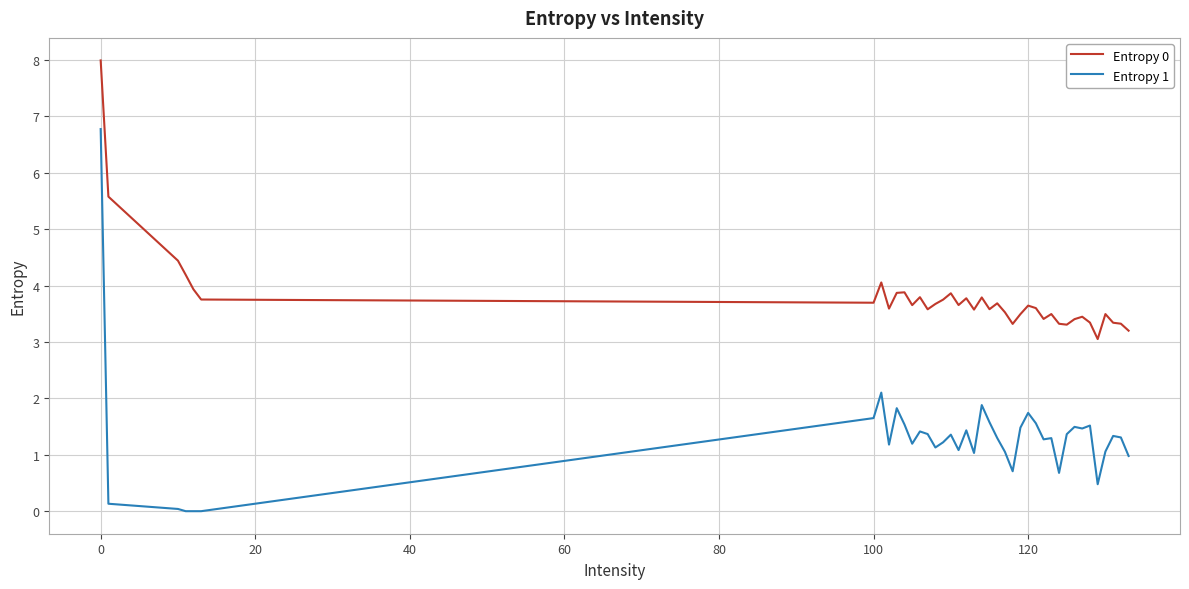

What is the maximum value shown in the chart?

8.0